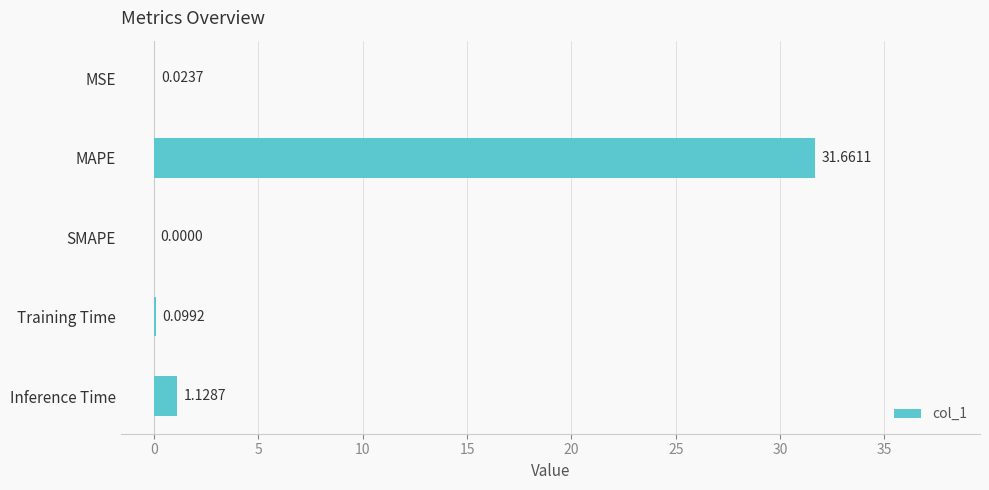

Where is the data nearest to the value 15?

Inference Time